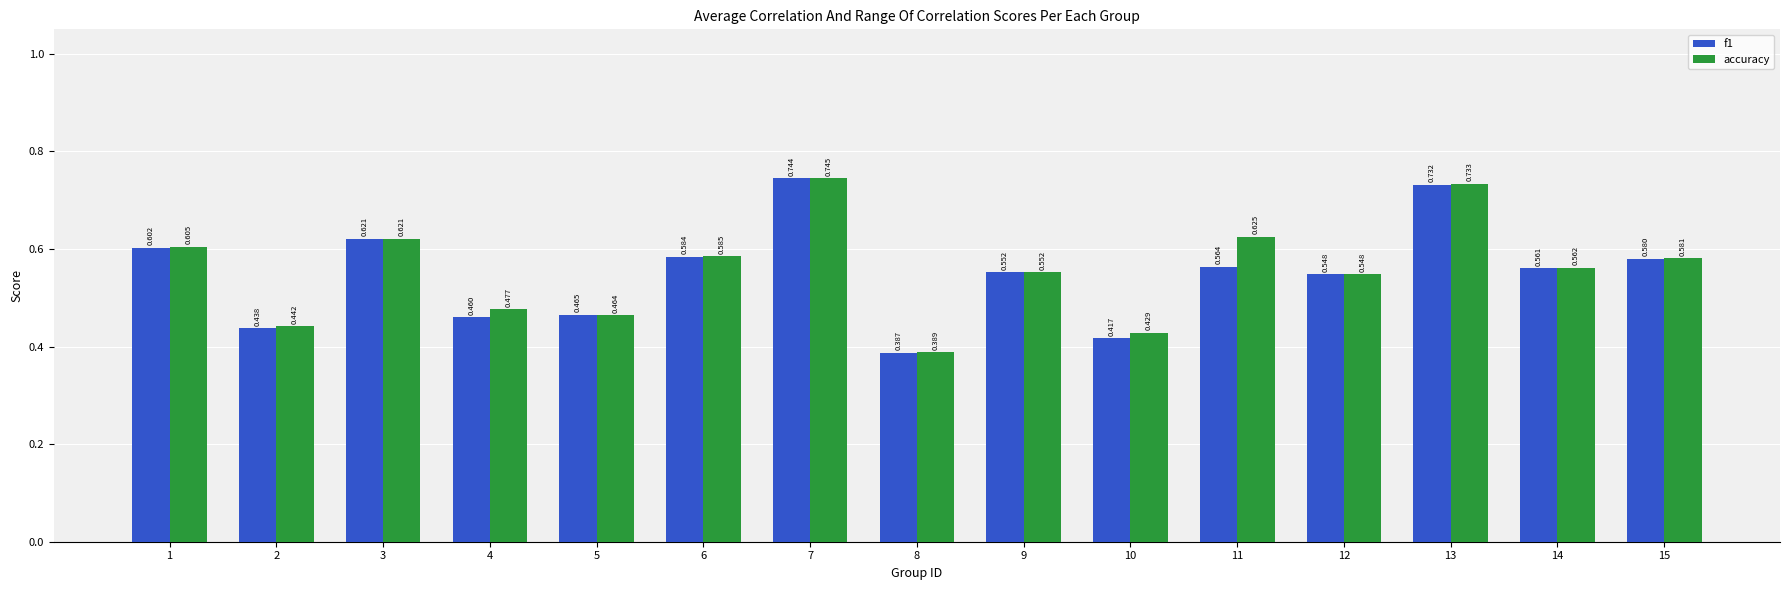

Count the f1 values in the range 0 to 1.

15